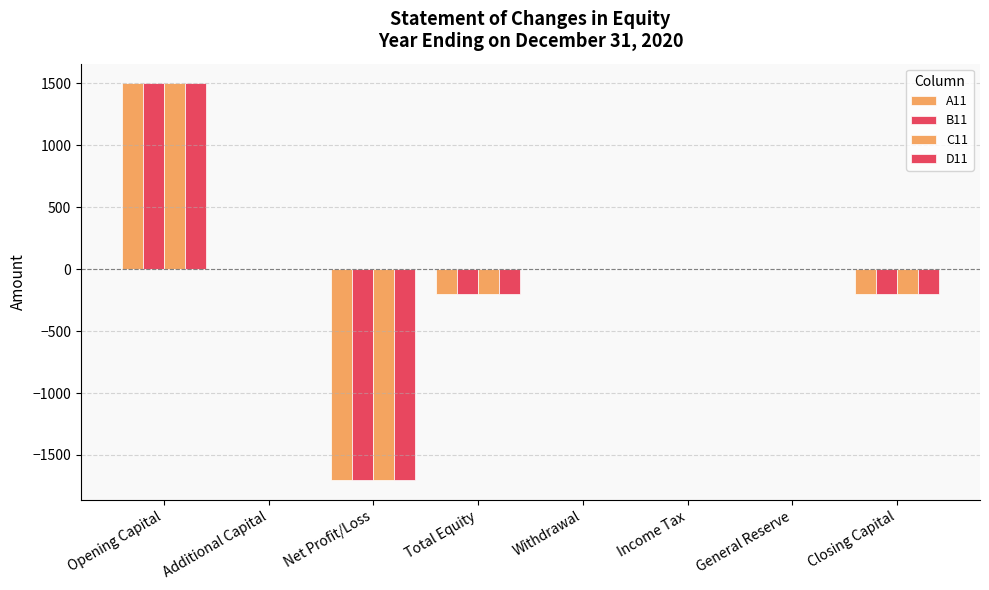

Are the bars horizontal?

No